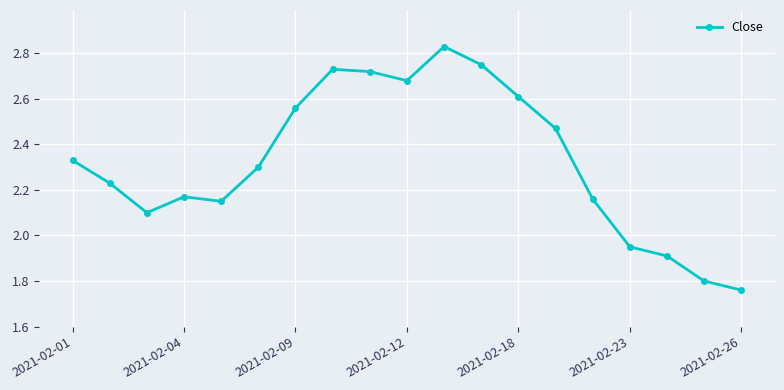

What is the difference between the maximum and minimum values?

1.1